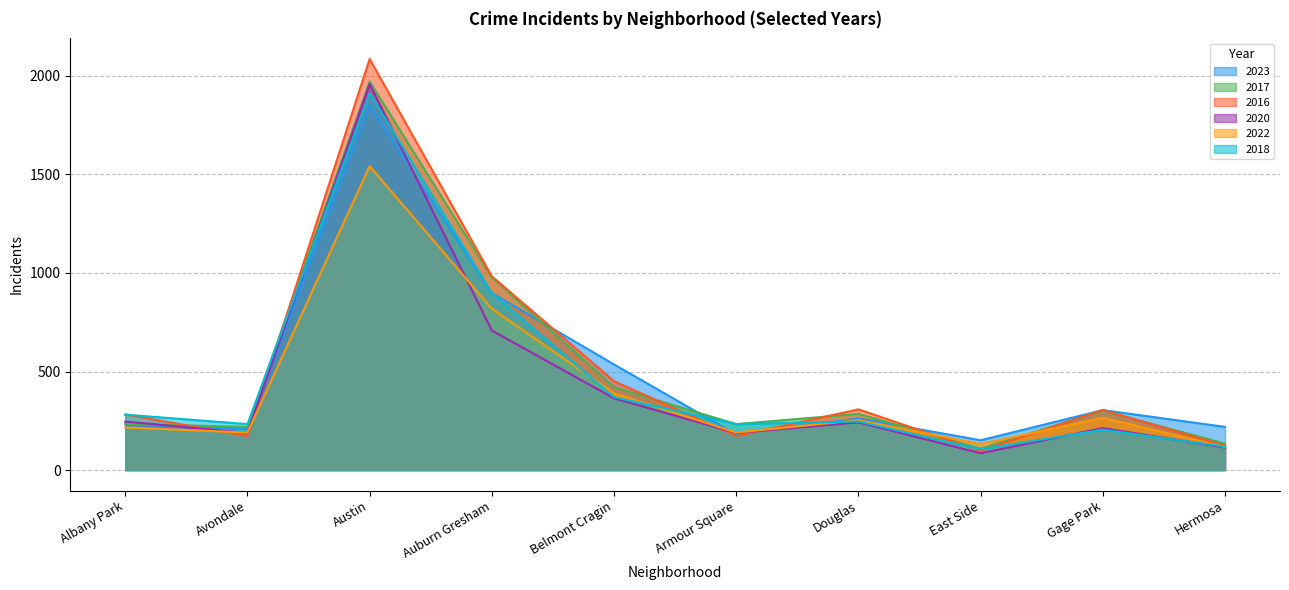

Reading right to left, what are all the values shown in this chart?

2023: 219	304	151	262	180	536	898	1848	208	232
2017: 134	301	108	285	233	420	978	1972	218	235
2016: 124	305	97	308	172	451	983	2086	172	282
2020: 114	213	85	242	188	364	708	1959	188	246
2022: 117	265	132	253	190	389	819	1542	190	216
2018: 119	205	105	246	233	370	898	1913	233	281